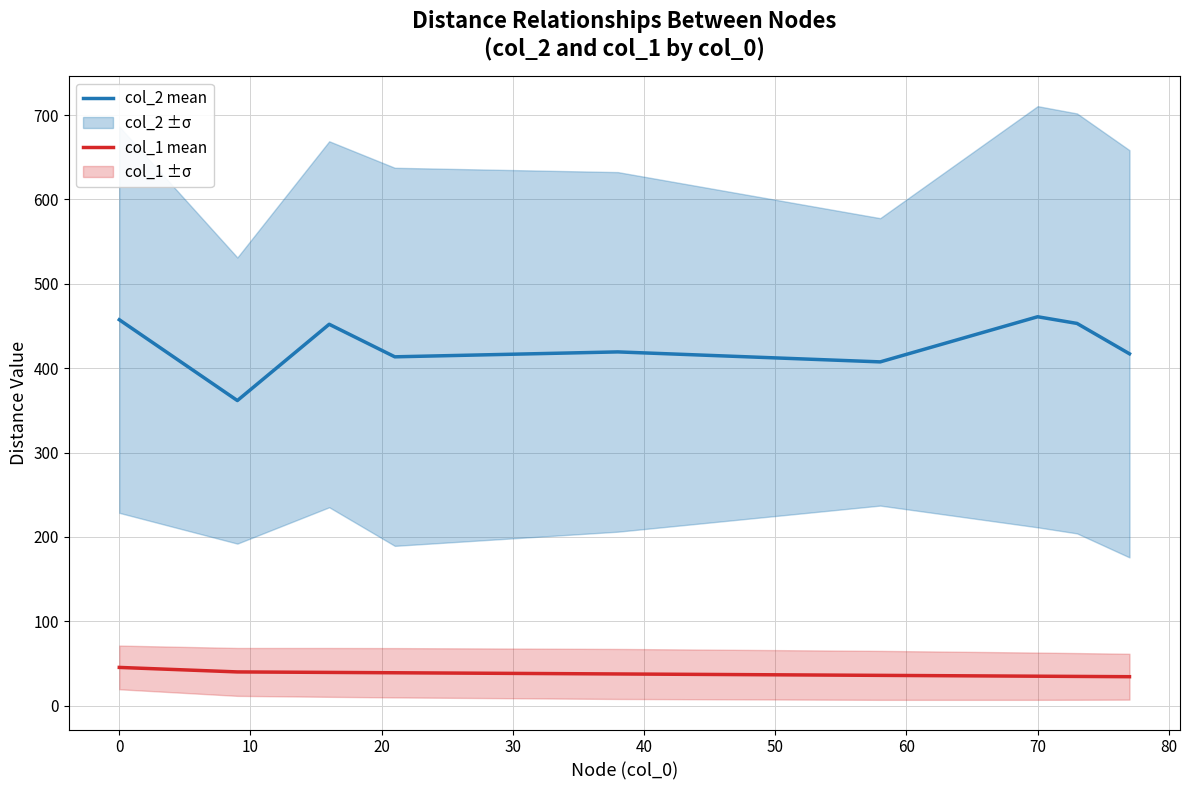

Is it true that col_2 mean equals 460.9 at 70?

True